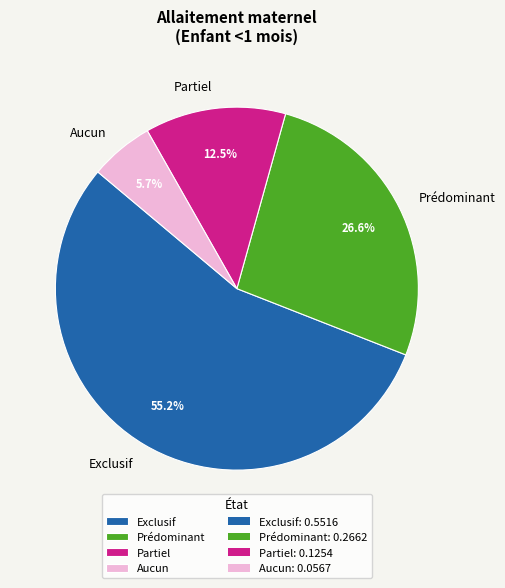

Which slice is the largest?

Exclusif